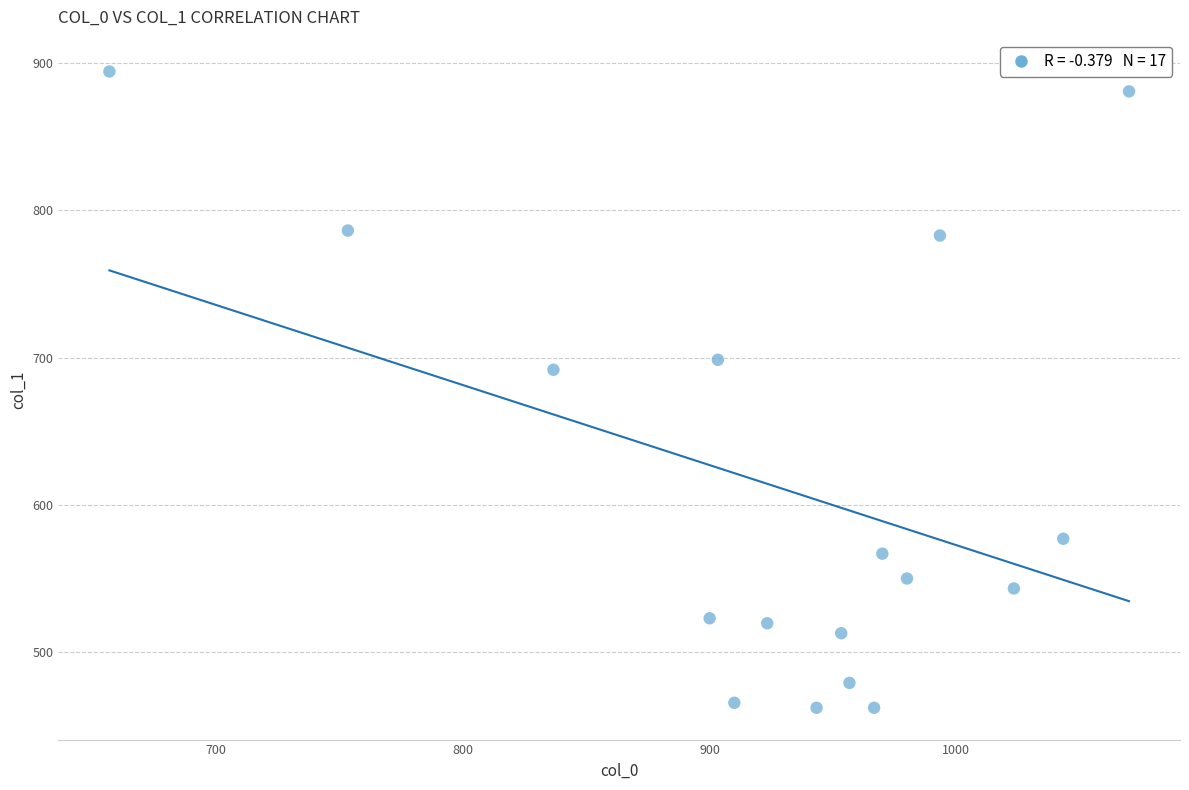

What is the range of X values (max minus min)?

413.3